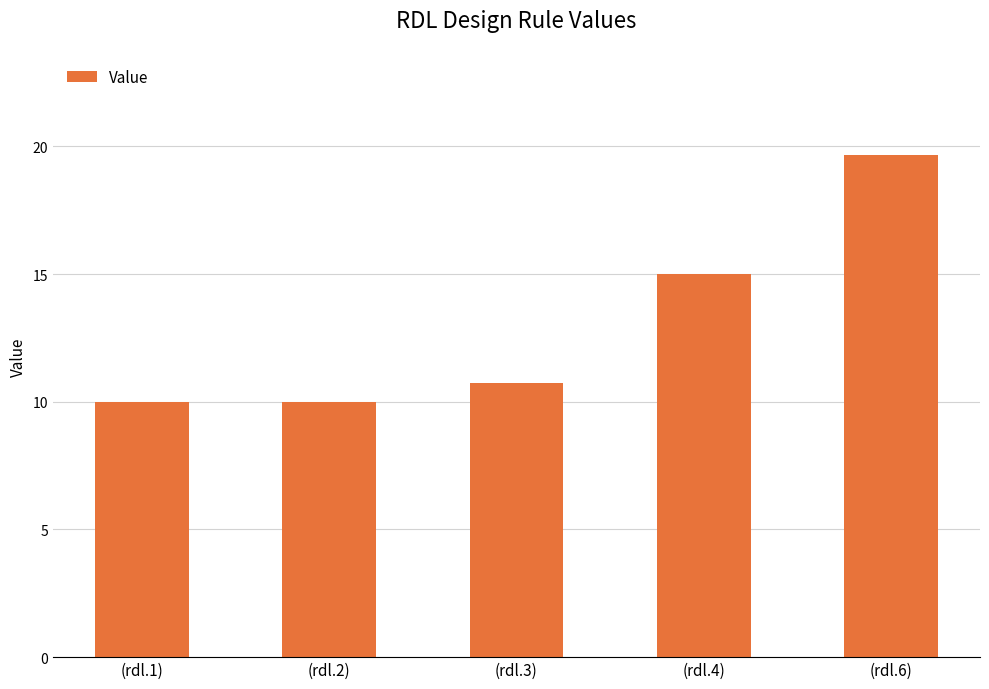

Are the bars grouped side by side (vs. stacked)?

No